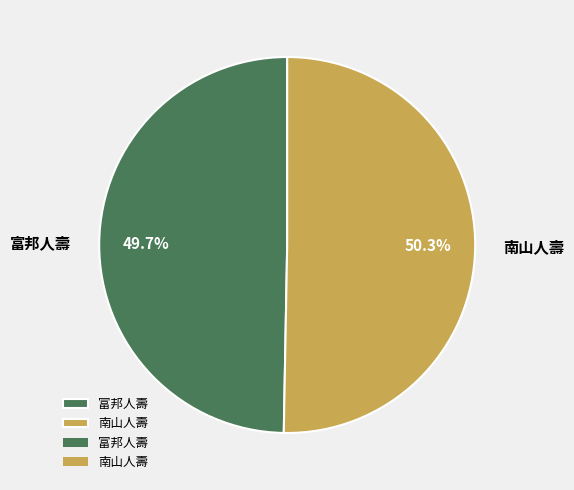

What portion of the pie excludes 南山人壽?

49.7%